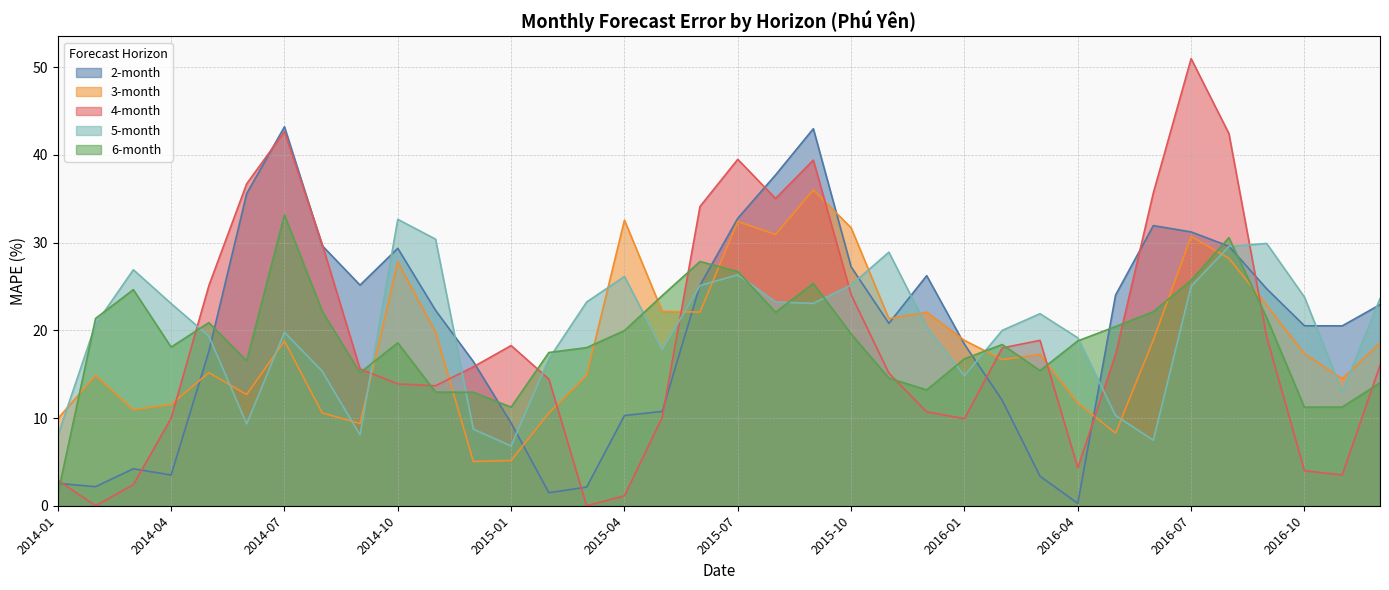

List the labels in order of 6-month value, largest first.

2014-07, 2016-08, 2015-06, 2015-07, 2016-07, 2015-09, 2014-03, 2015-05, 2014-08, 2016-06, 2015-08, 2016-09, 2014-02, 2014-05, 2016-05, 2015-04, 2015-10, 2016-04, 2014-10, 2016-02, 2014-04, 2015-03, 2015-02, 2016-01, 2014-06, 2016-03, 2014-09, 2015-11, 2016-12, 2015-12, 2014-11, 2014-12, 2016-11, 2015-01, 2016-10, 2014-01